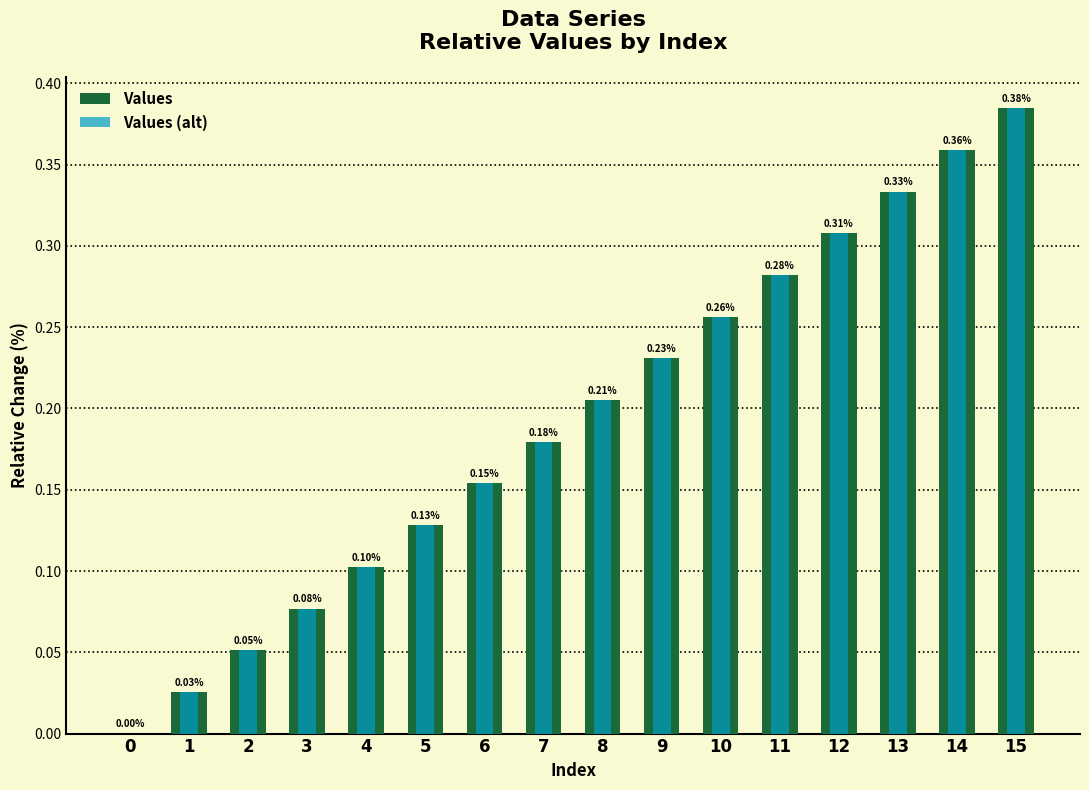

Reading right to left, transcribe all the data shown in this chart.

Values: 15=0.4	14=0.4	13=0.3	12=0.3	11=0.3	10=0.3	9=0.2	8=0.2	7=0.2	6=0.2	5=0.1	4=0.1	3=0.1	2=0.1	1=0.0	0=0.0
Values (alt): 15=0.4	14=0.4	13=0.3	12=0.3	11=0.3	10=0.3	9=0.2	8=0.2	7=0.2	6=0.2	5=0.1	4=0.1	3=0.1	2=0.1	1=0.0	0=0.0